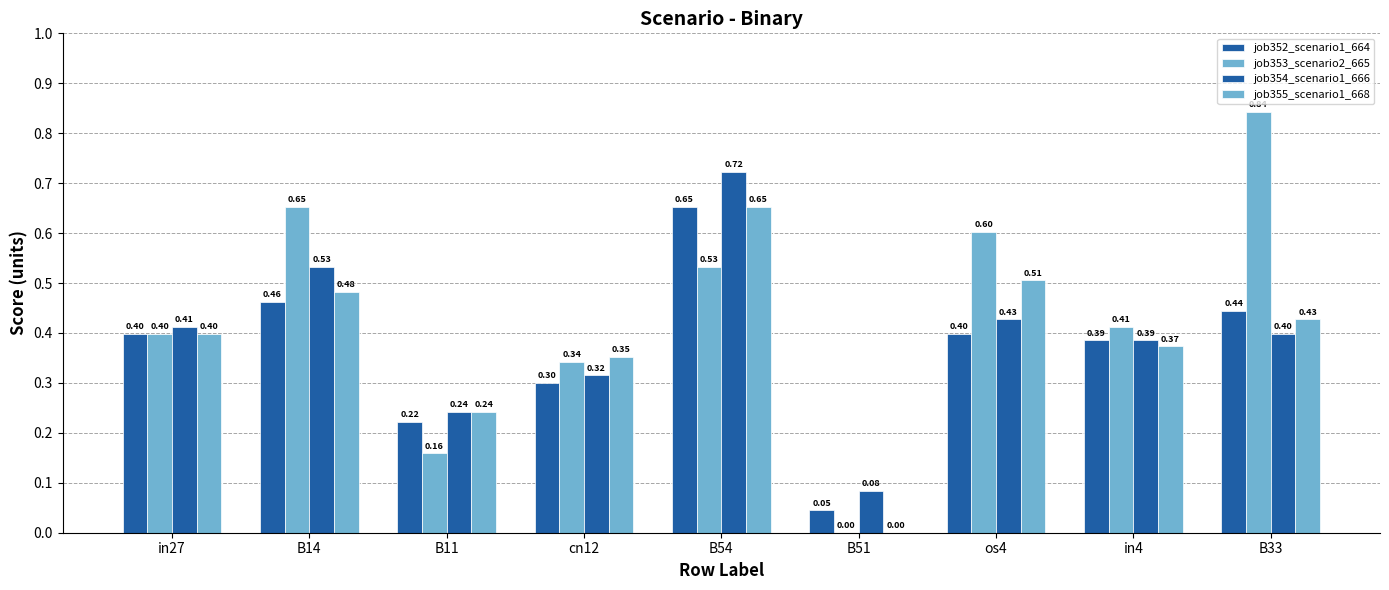

What is the difference between the maximum and minimum values in the job354_scenario1_666 series?

0.6